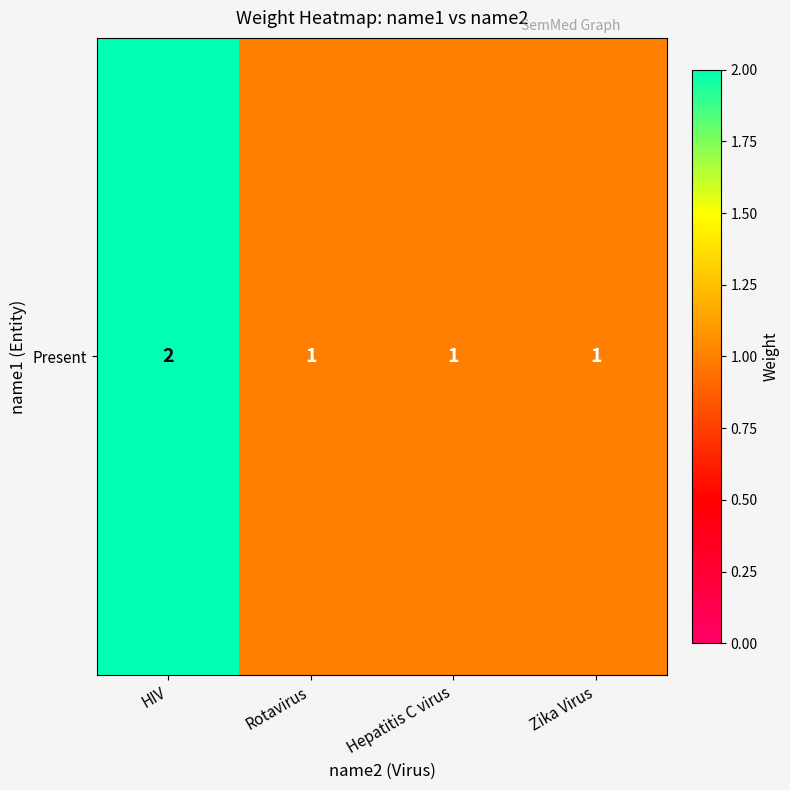

The chart shows a value of 1 at Hepatitis C virus. True or false?

True